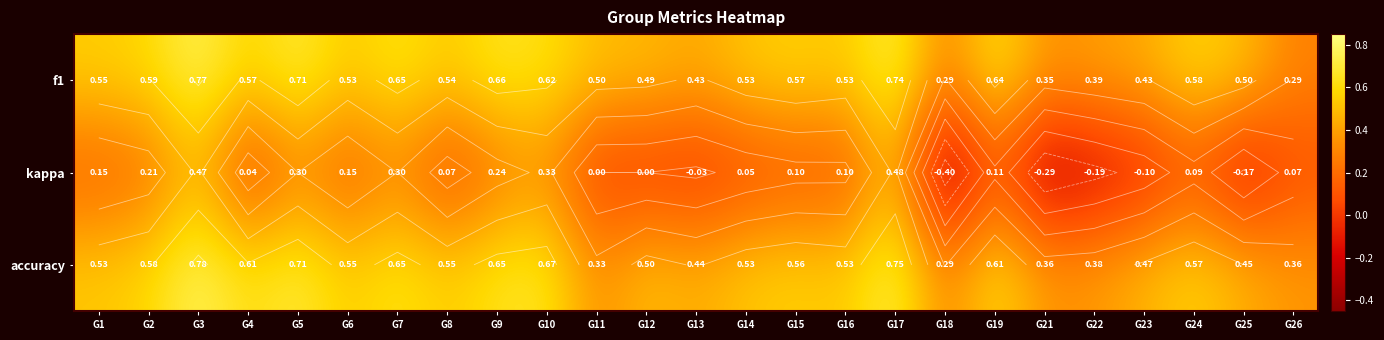

At which category does the chart reach its peak across all series?

G3